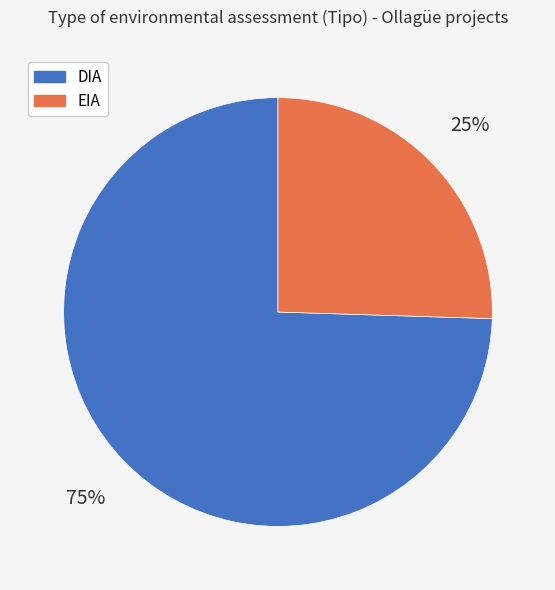

Which category has the smallest portion of the pie?

EIA